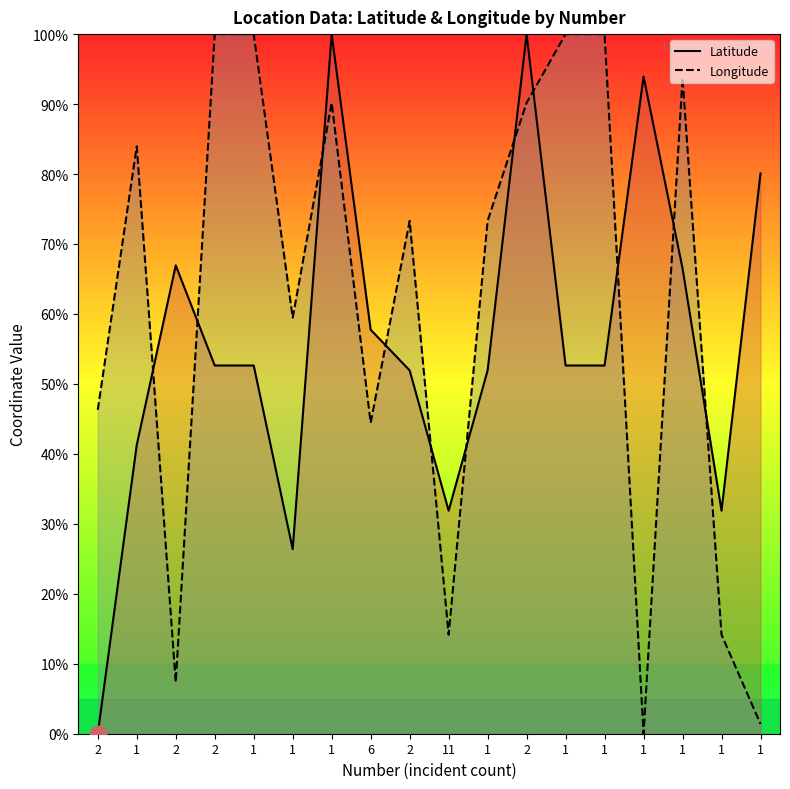

What are all the series names shown in the legend?

Latitude, Longitude